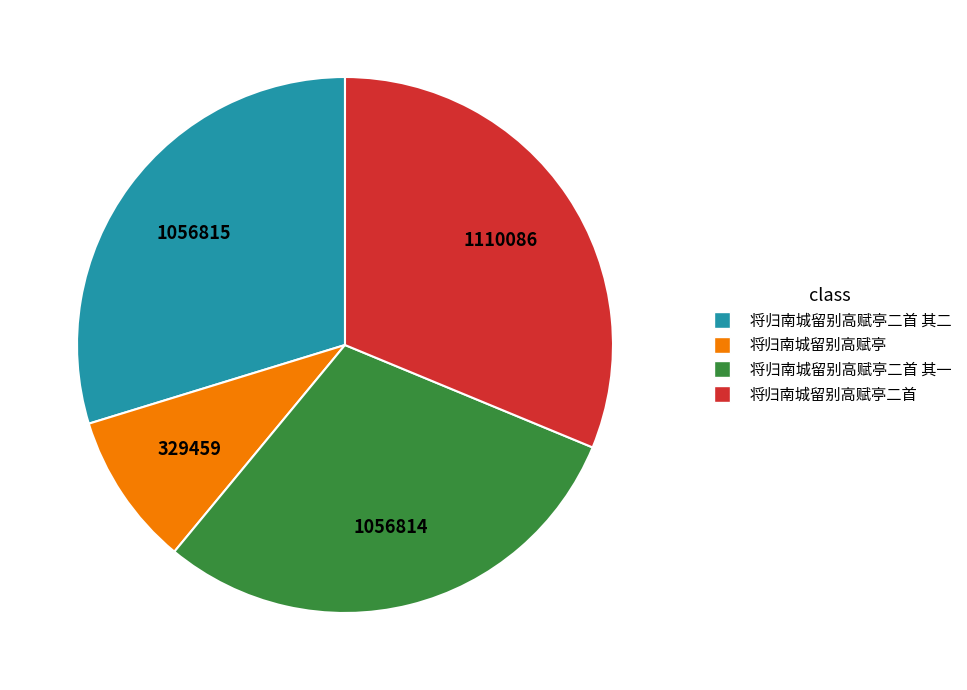

Does any single category account for the majority?

No